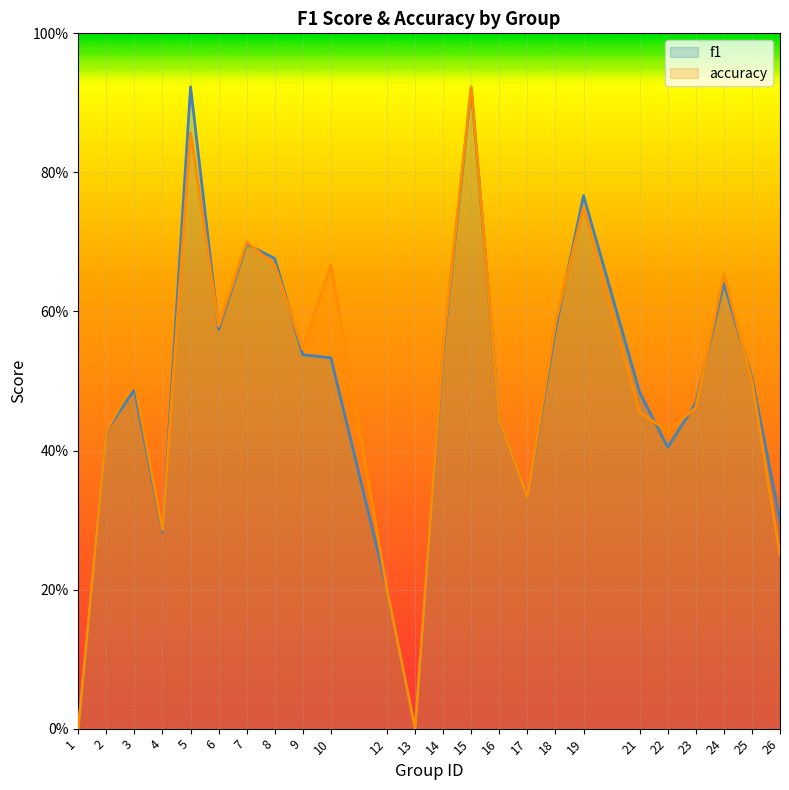

Reading left to right, extract all data points from this chart.

f1: 0.0	0.4	0.5	0.3	0.9	0.6	0.7	0.7	0.5	0.5	0.2	0.0	0.5	0.9	0.4	0.3	0.6	0.8	0.5	0.4	0.5	0.6	0.5	0.3
accuracy: 0.0	0.4	0.5	0.3	0.9	0.6	0.7	0.7	0.5	0.7	0.2	0.0	0.6	0.9	0.4	0.3	0.6	0.8	0.5	0.4	0.5	0.7	0.5	0.2